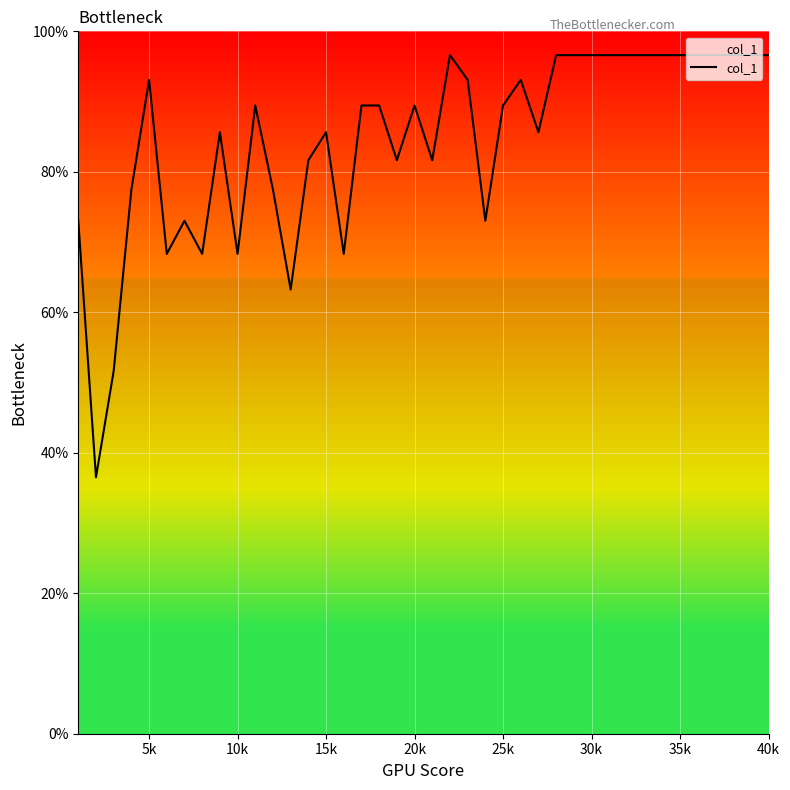

Does the chart display data point markers on the line(s)?

No